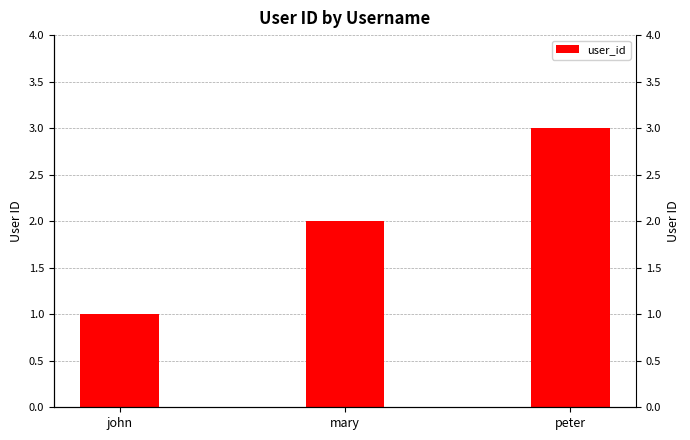

Reading left to right, transcribe all the data shown in this chart.

john=1	mary=2	peter=3